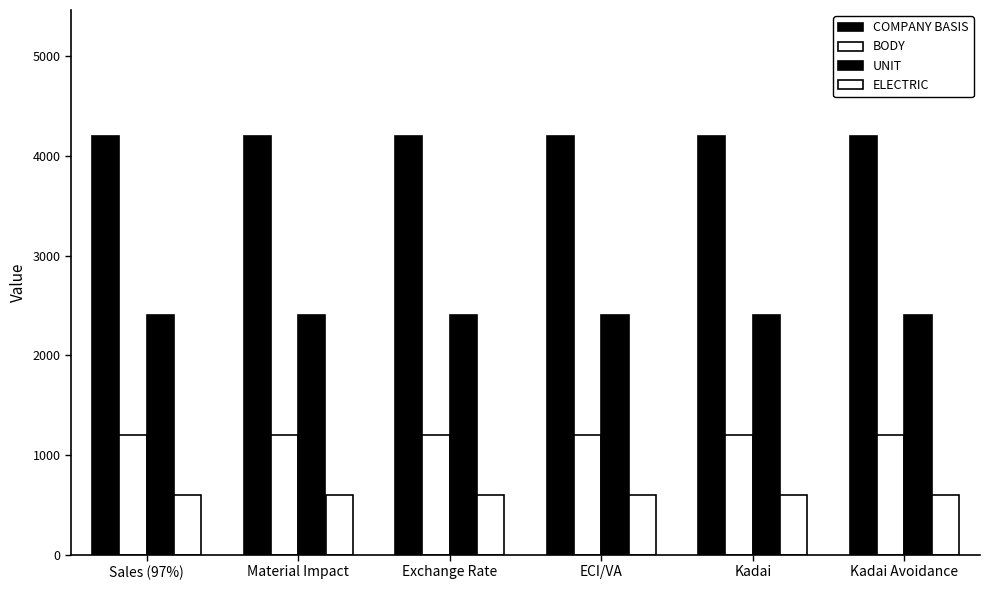

How many data points does each series have?

6